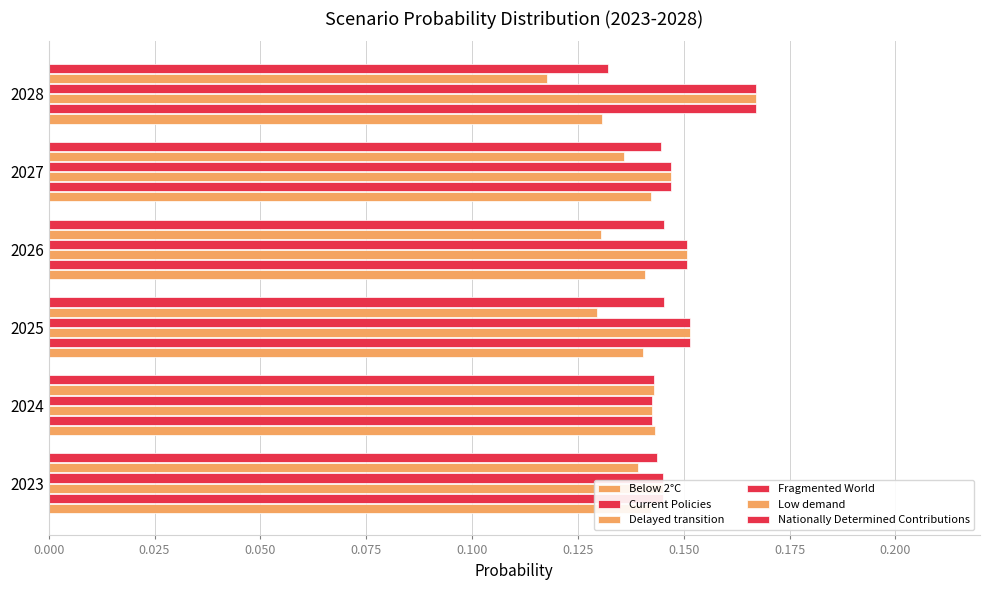

What are all the series names shown in the legend?

Below 2°C, Current Policies, Delayed transition, Fragmented World, Low demand, Nationally Determined Contributions